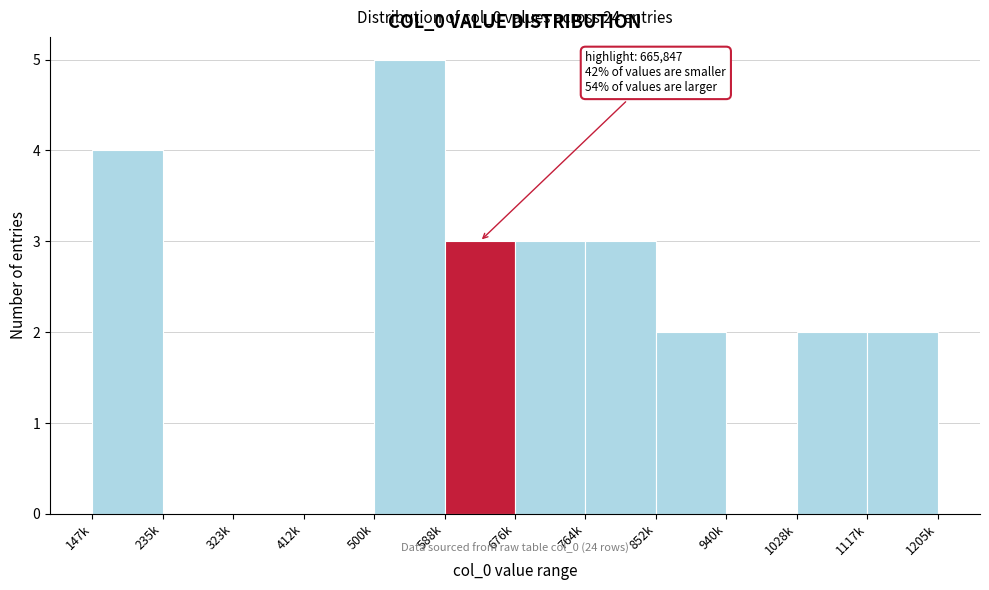

Reading left to right, extract all data points from this chart.

147k=4	235k=0	323k=0	412k=0	500k=5	588k=3	676k=3	764k=3	852k=2	940k=0	1028k=2	1117k=2